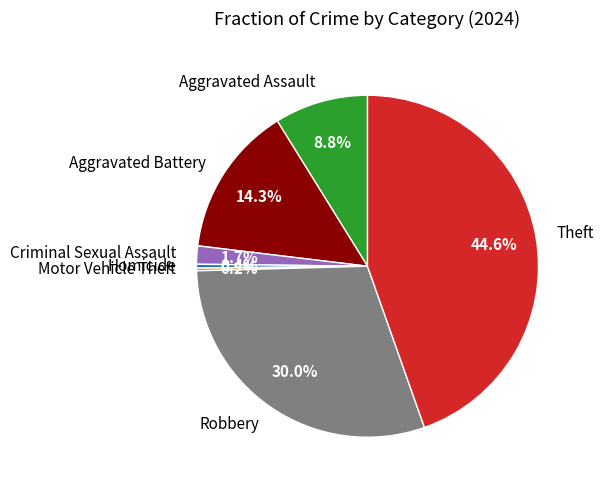

What percentage is NOT represented by Aggravated Battery?

85.7%